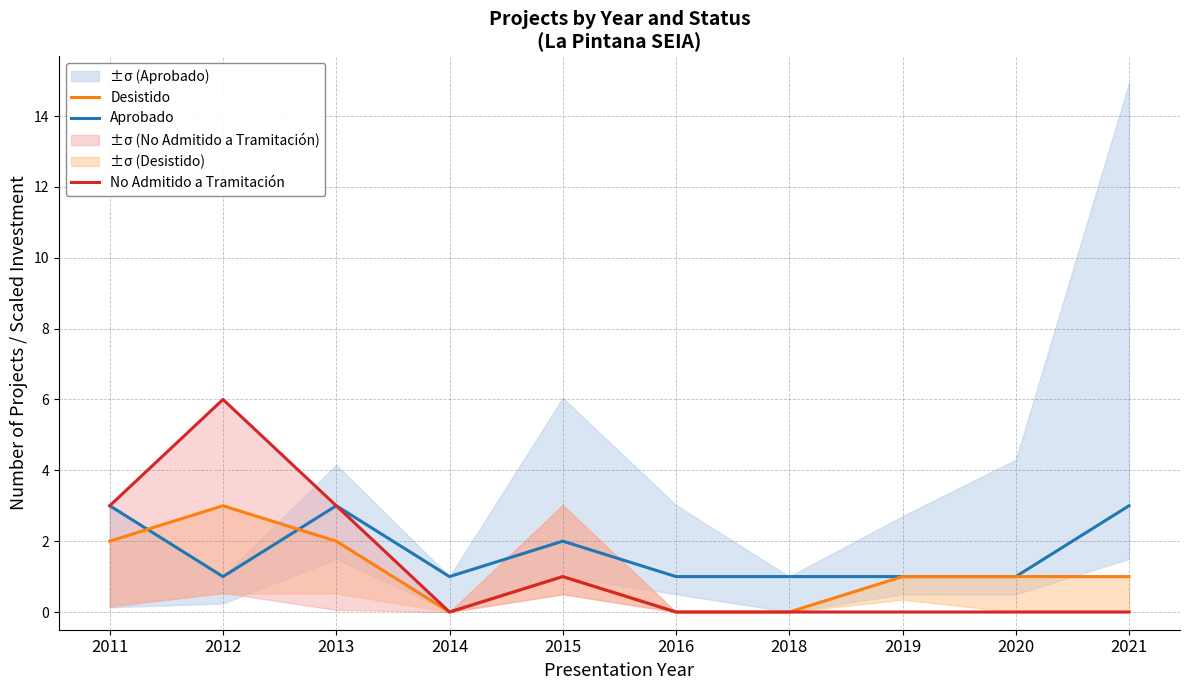

True or false: Desistido and No Admitido a Tramitación cross at least once.

False